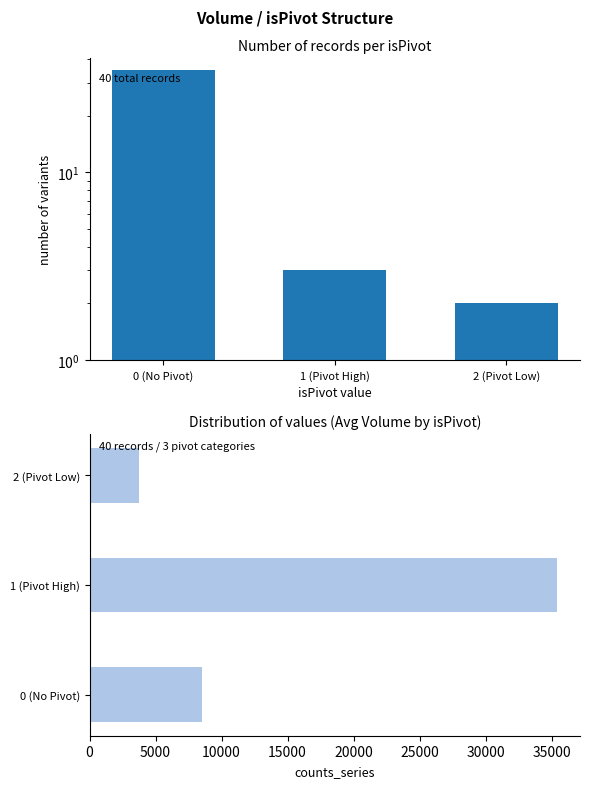

Which series has the largest range (max minus min)?

Avg Volume